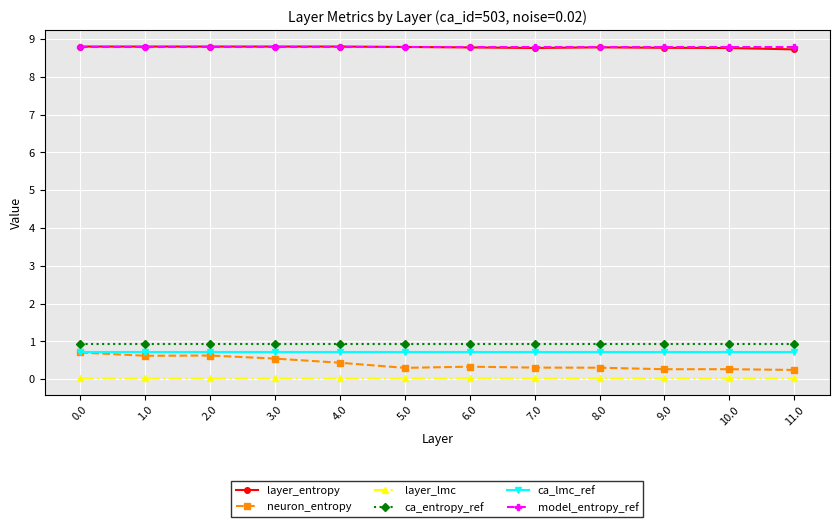

The value of layer_lmc at 1.0 is 0.0. True or false?

True